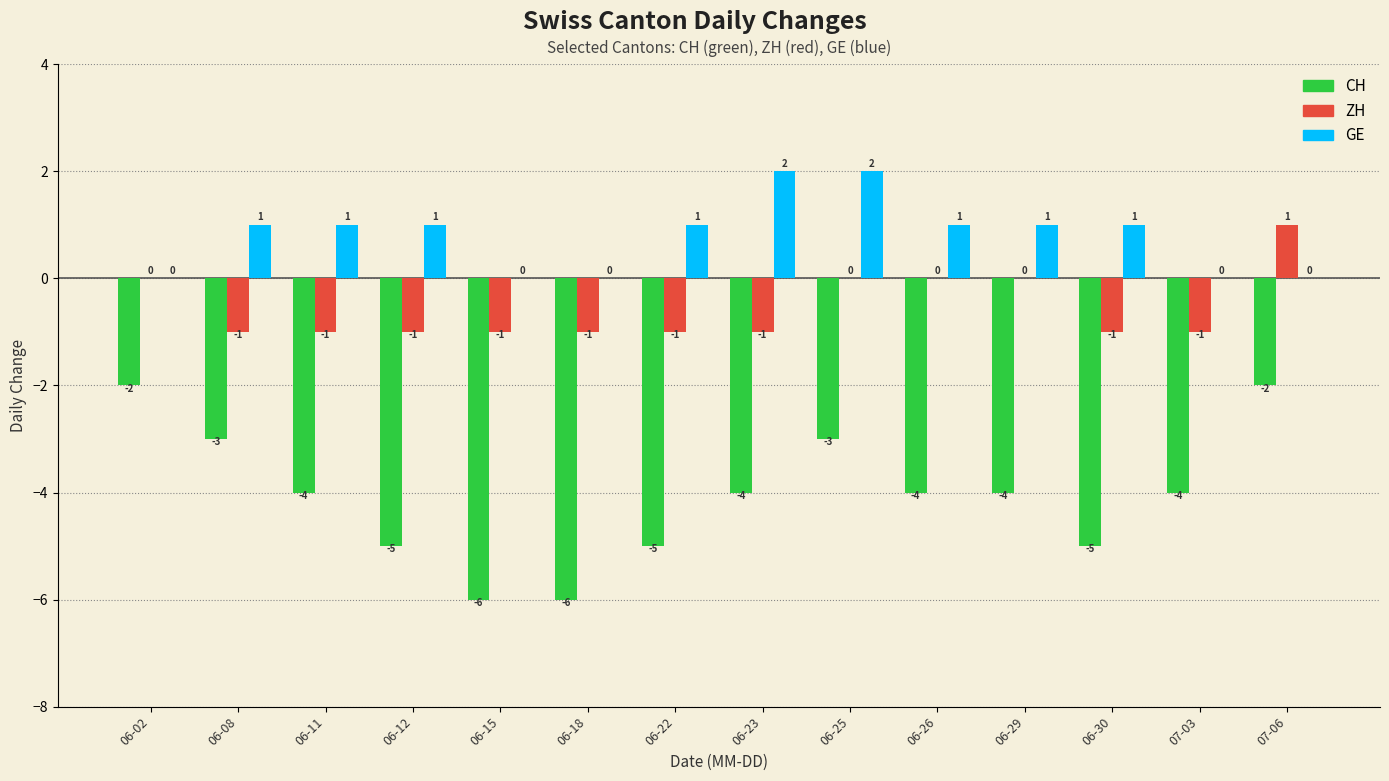

Which category has the highest value in the ZH series?

07-06